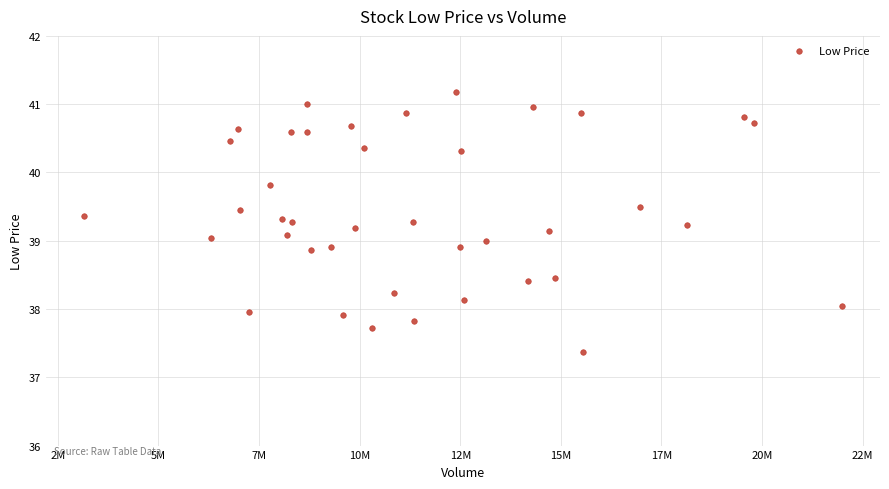

What is the range of Y values (max minus min)?

3.8